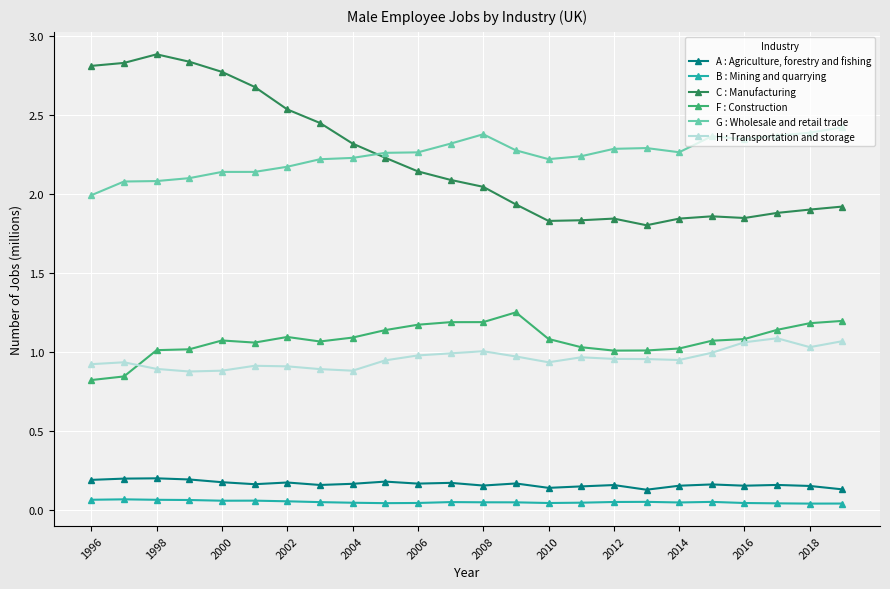

Which series has the largest total across all categories?

G : Wholesale and retail trade